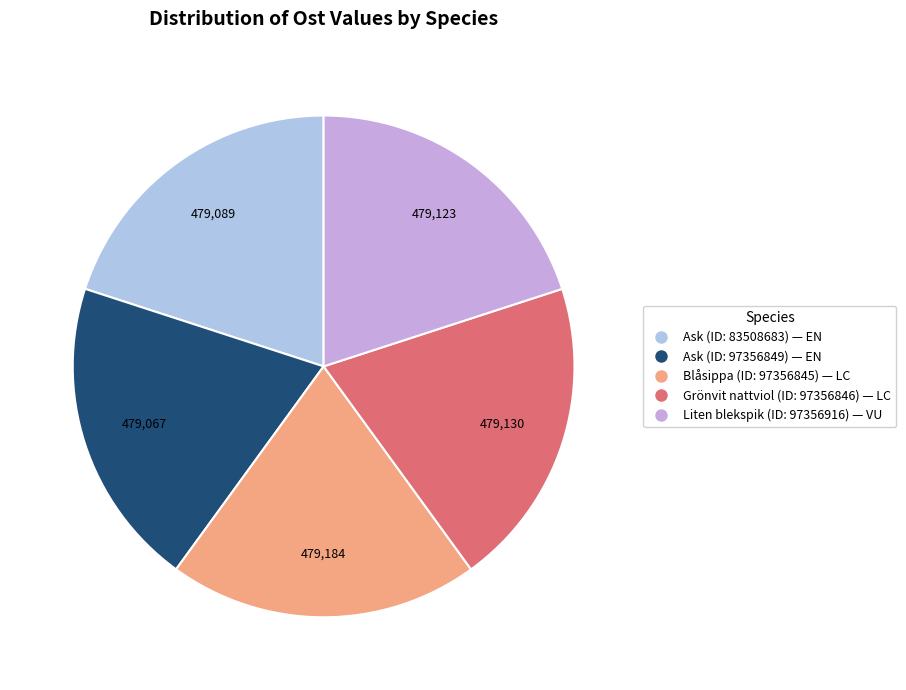

Does any single category account for the majority?

No